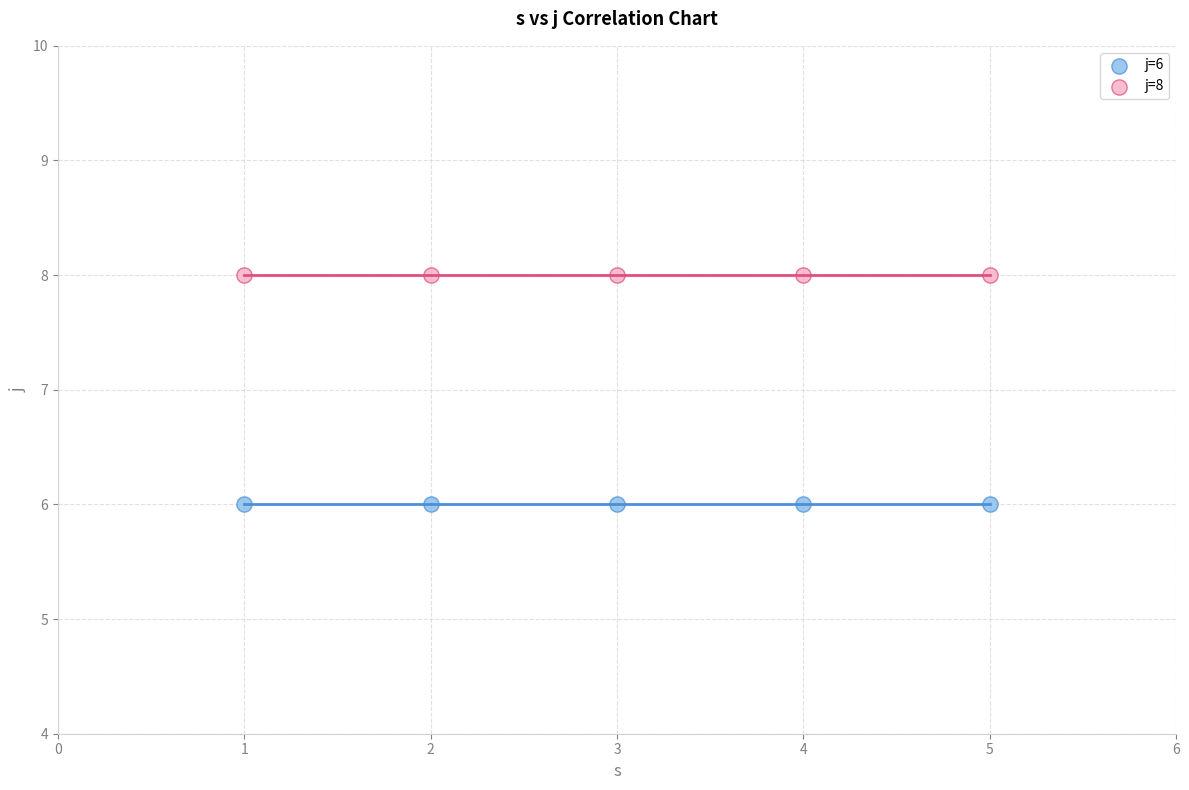

Which series reaches the maximum Y coordinate?

j=8